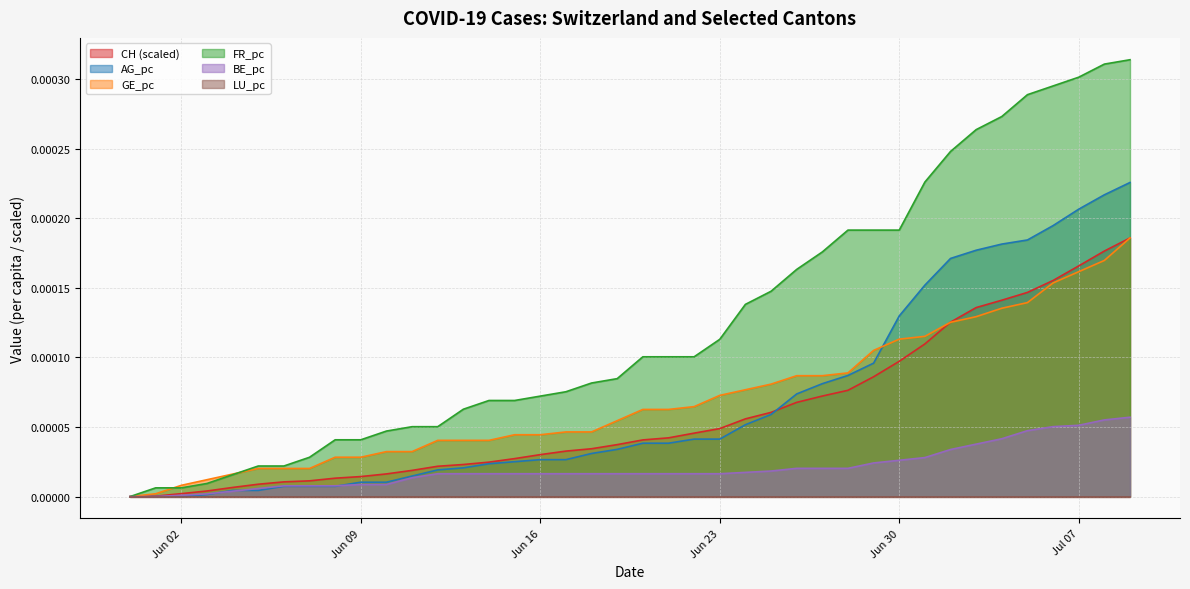

At which label does GE_pc reach its minimum?

2020-05-31